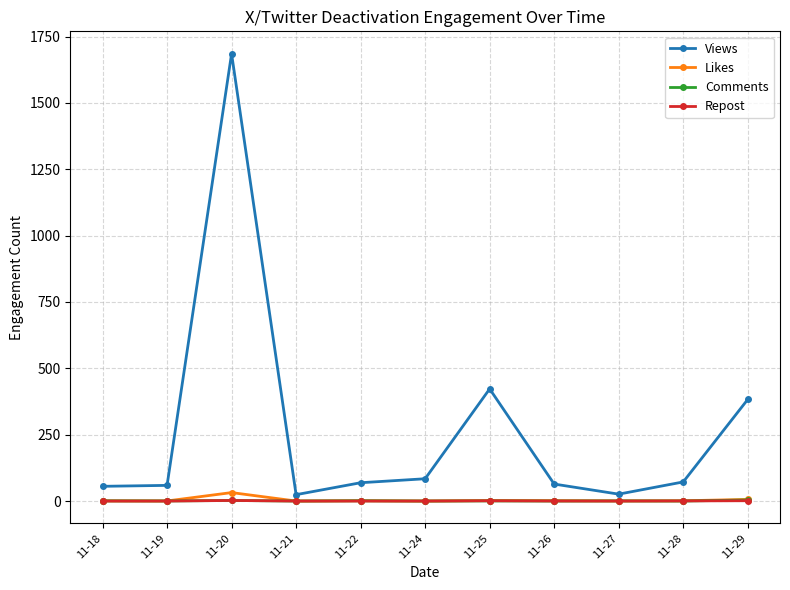

True or false: Views has more than 1 interior local peaks.

True